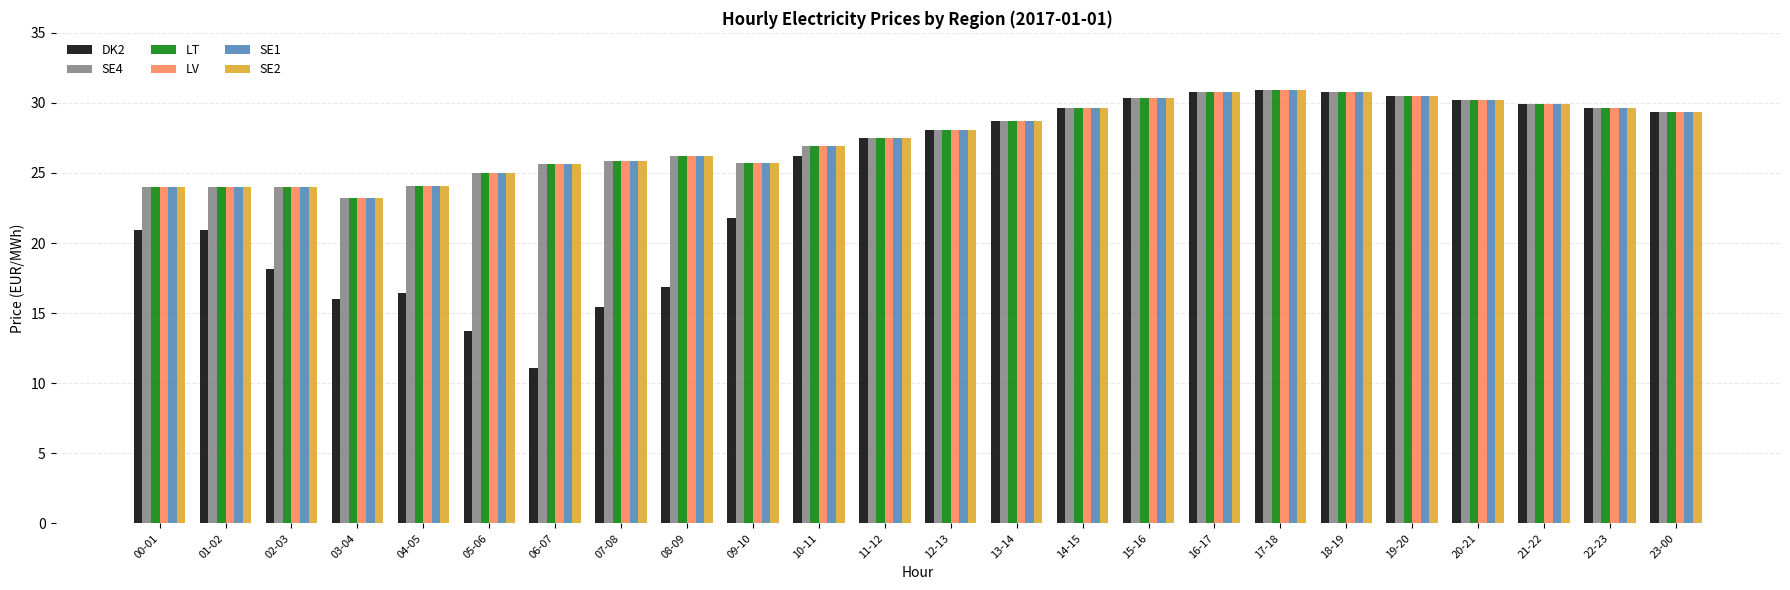

At which label does SE1 first exceed 28?

12-13